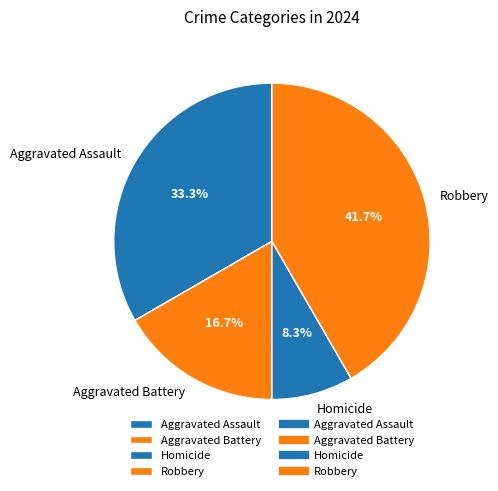

Which category has the smallest portion of the pie?

Homicide